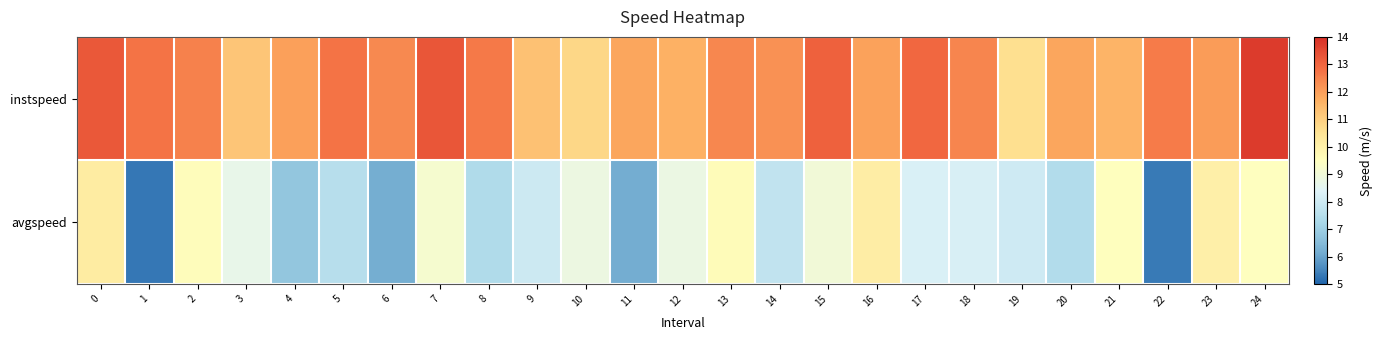

How many data points does each series have?

25